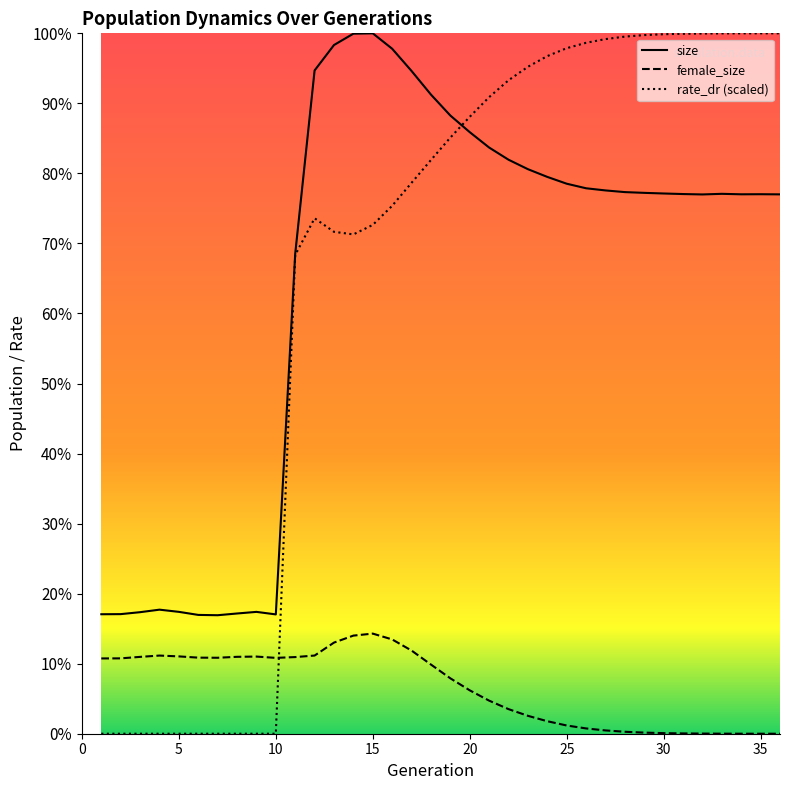

Which series has the largest range (max minus min)?

rate_dr